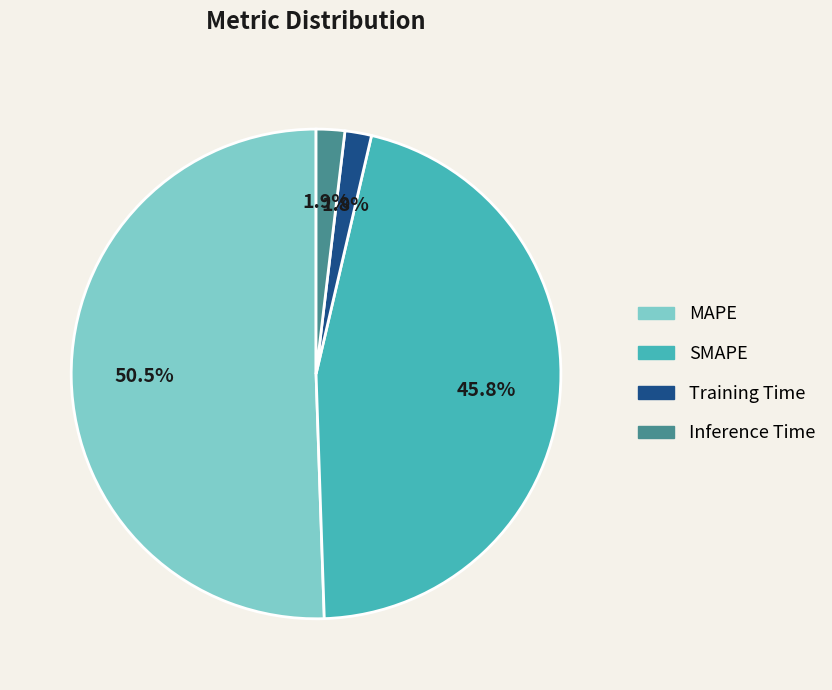

To the nearest percent, what is the difference between the largest and smallest slice percentages?

49%